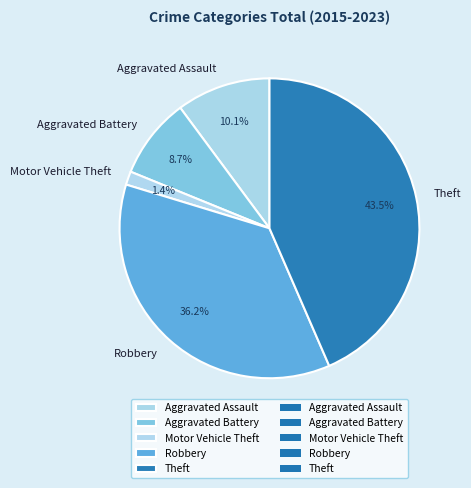

Count the number of slices in the pie.

5